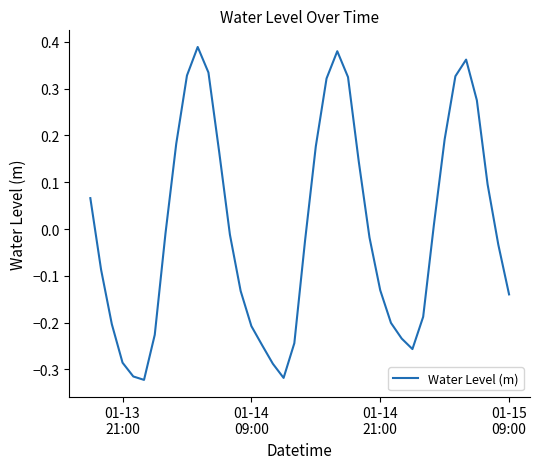

What is the difference between the maximum and minimum values?

0.7